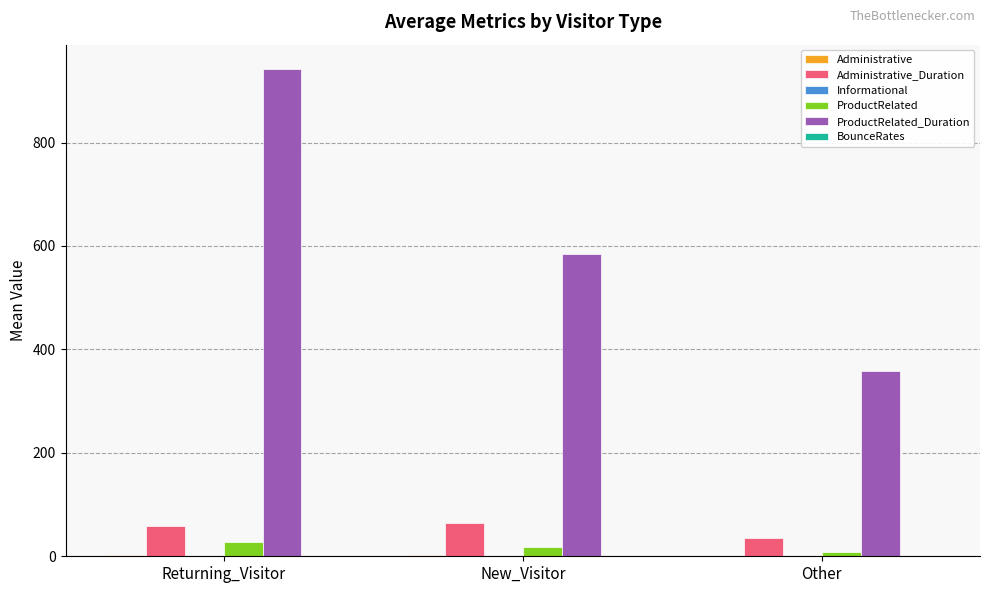

At which category is the sum across all series the highest?

Returning_Visitor